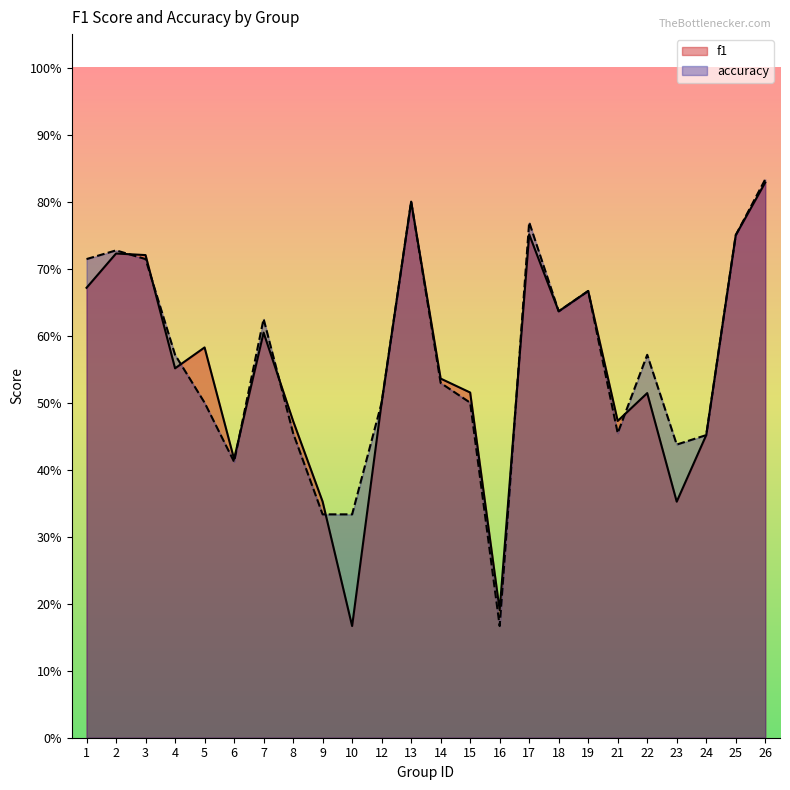

True or false: accuracy has a value of 0.7 at 19.

True